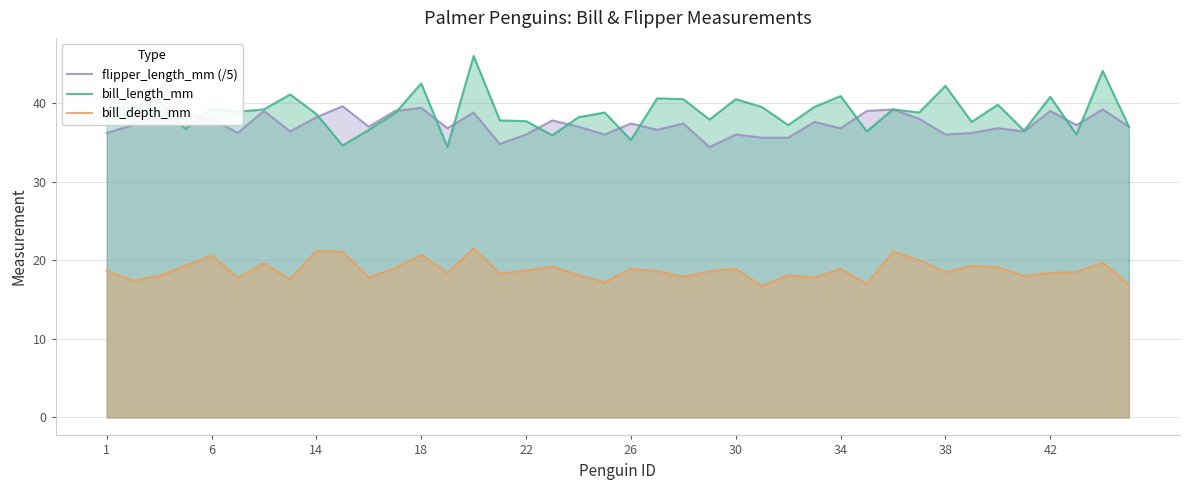

Which series has the widest spread of values?

bill_length_mm